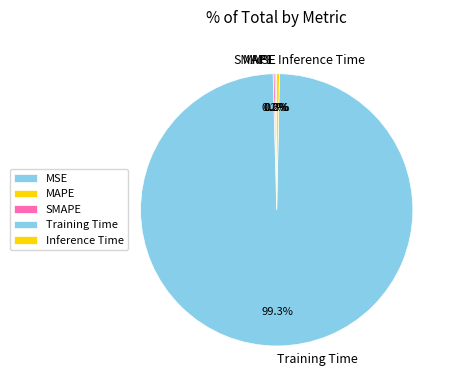

What percentage is NOT represented by Training Time?

0.7%